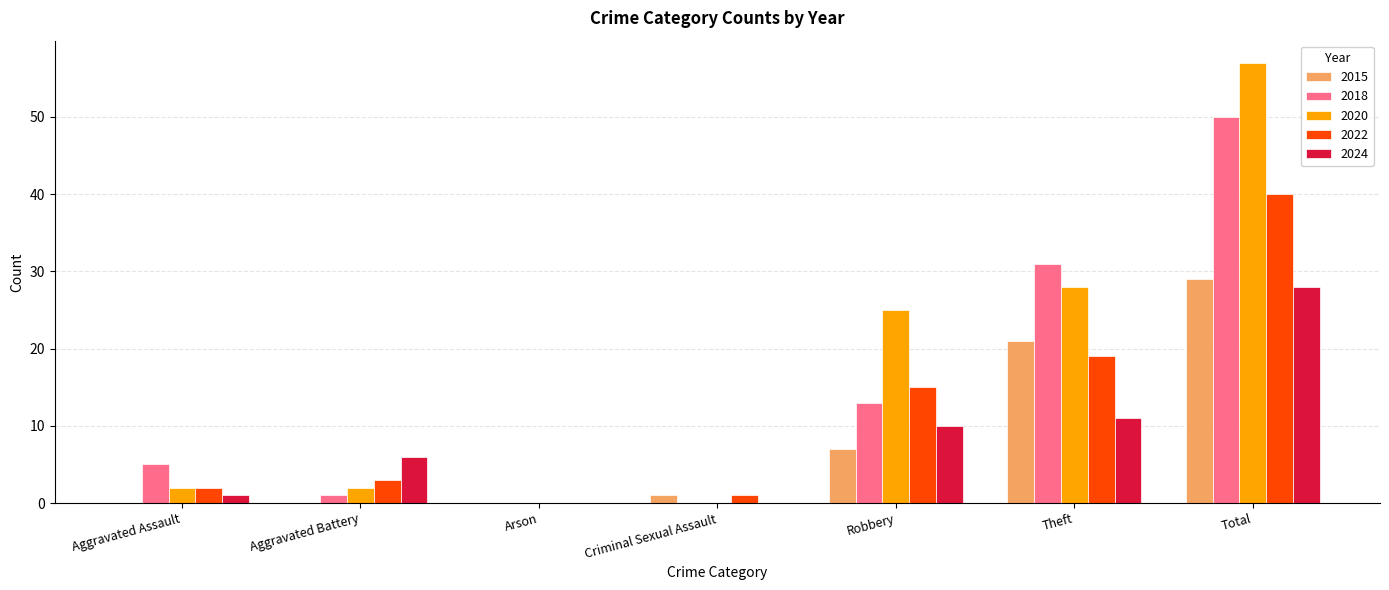

Is it true that 2024 equals 5 at Theft?

False